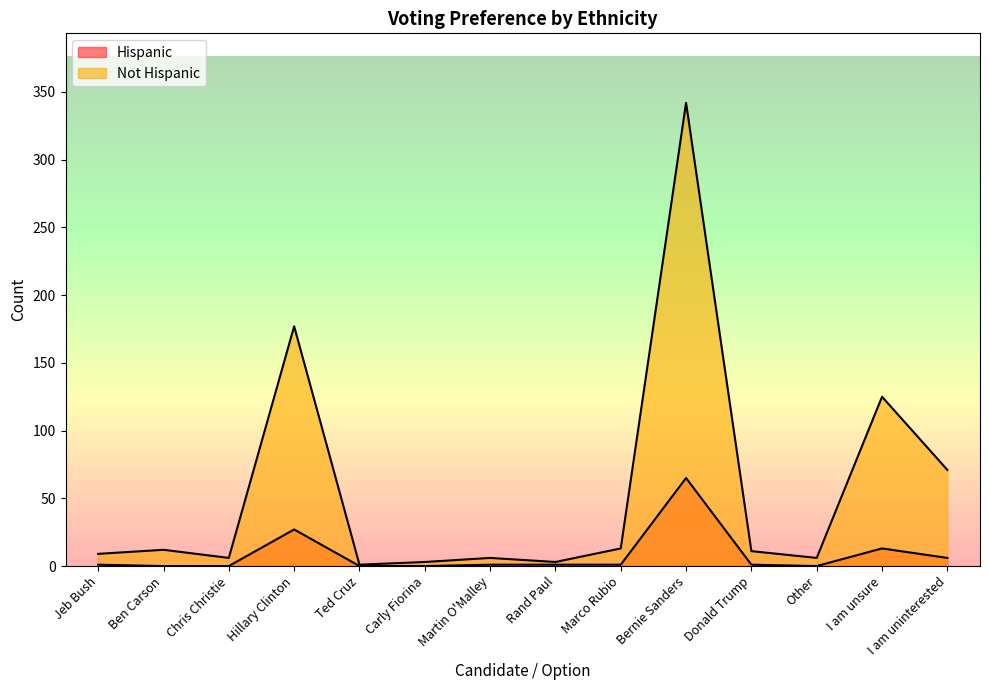

True or false: Not Hispanic and Hispanic cross at least once.

False